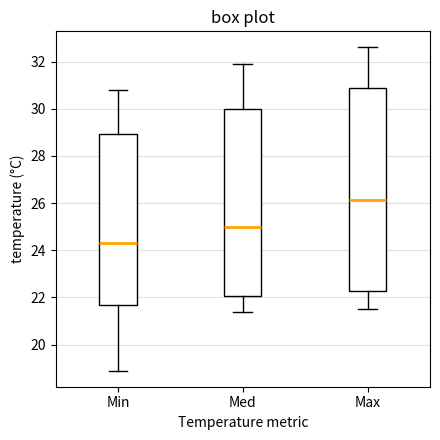

Comparing the boxes themselves (not the whiskers), which one is the tallest?

Max